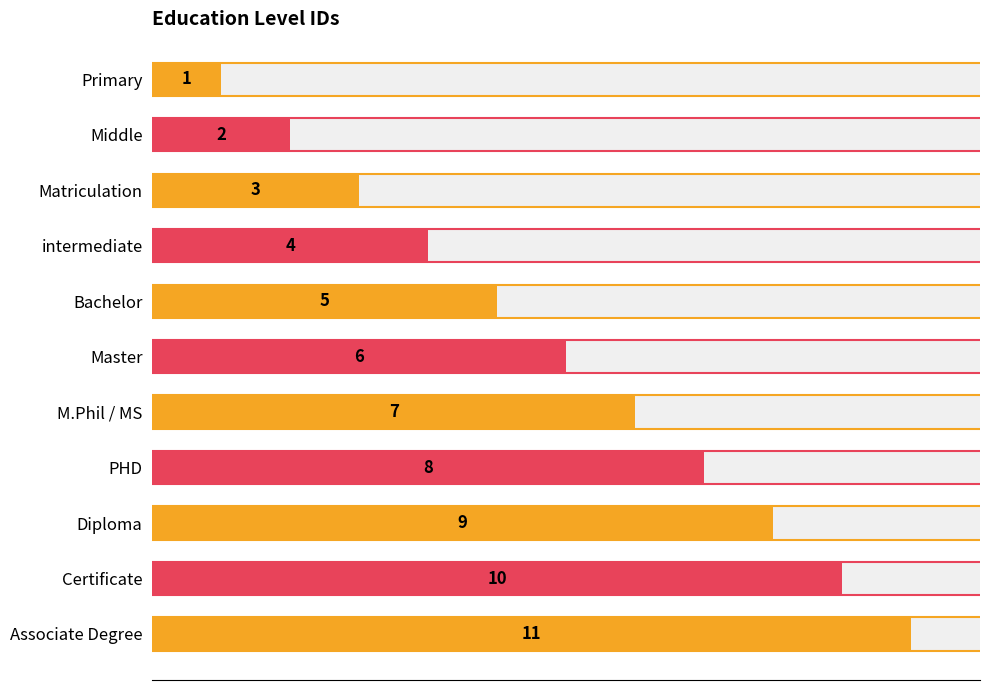

What is the maximum value shown in the chart?

11